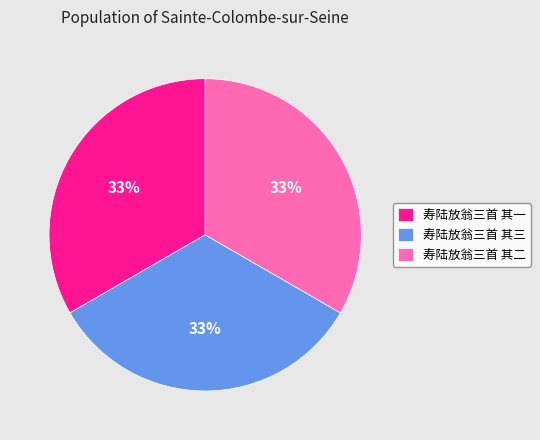

Does 寿陆放翁三首 其二 account for over 50% of the chart?

No